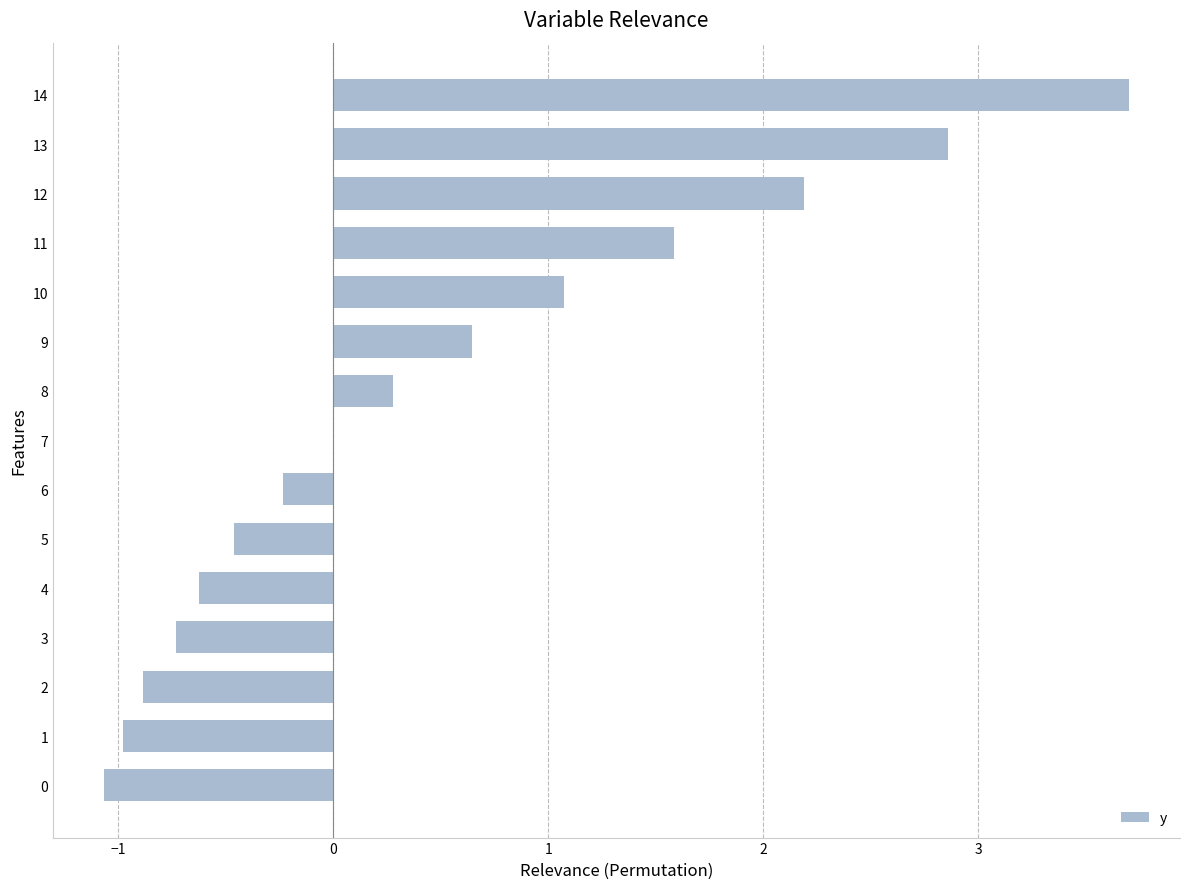

Reading bottom to top, transcribe all the data shown in this chart.

0=-1.1	1=-1.0	2=-0.9	3=-0.7	4=-0.6	5=-0.5	6=-0.2	7=0.0	8=0.3	9=0.6	10=1.1	11=1.6	12=2.2	13=2.9	14=3.7